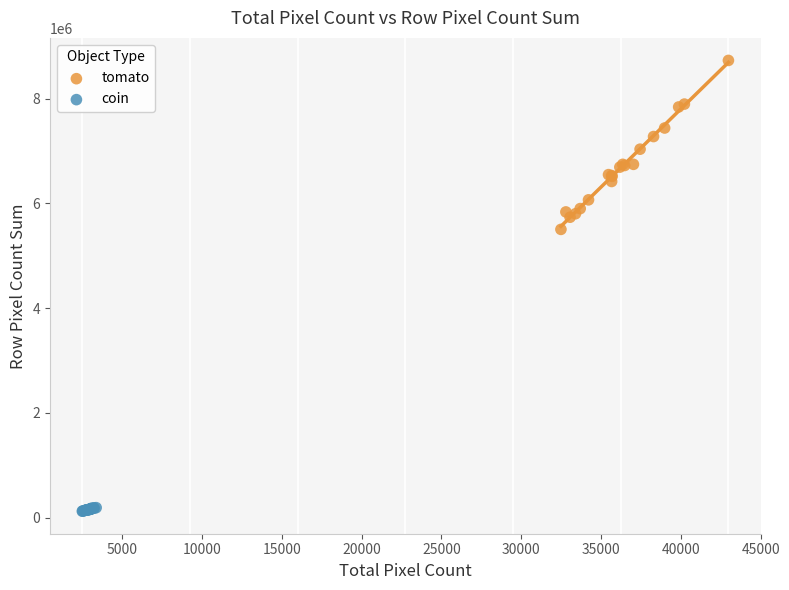

Which series contains the highest Y value?

tomato